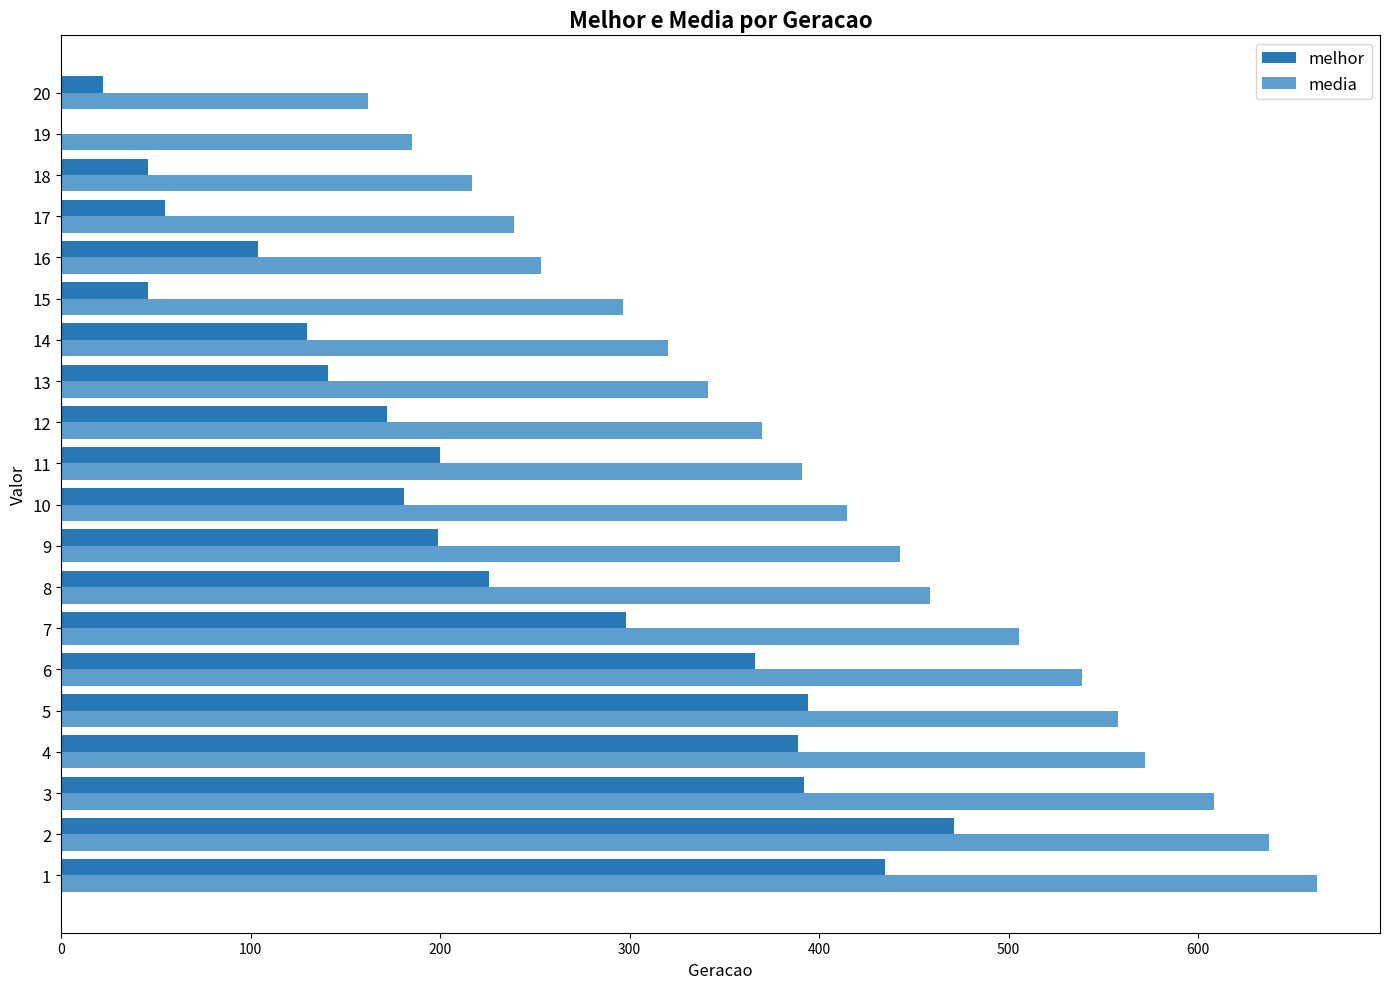

What is the sum of all melhor values?

4267.0